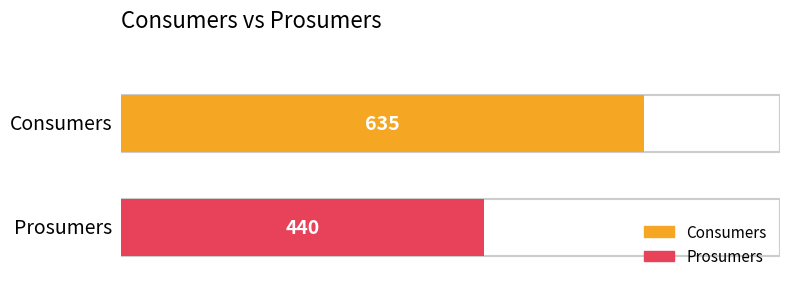

True or false: Prosumers has a value of 296 at 2.

False